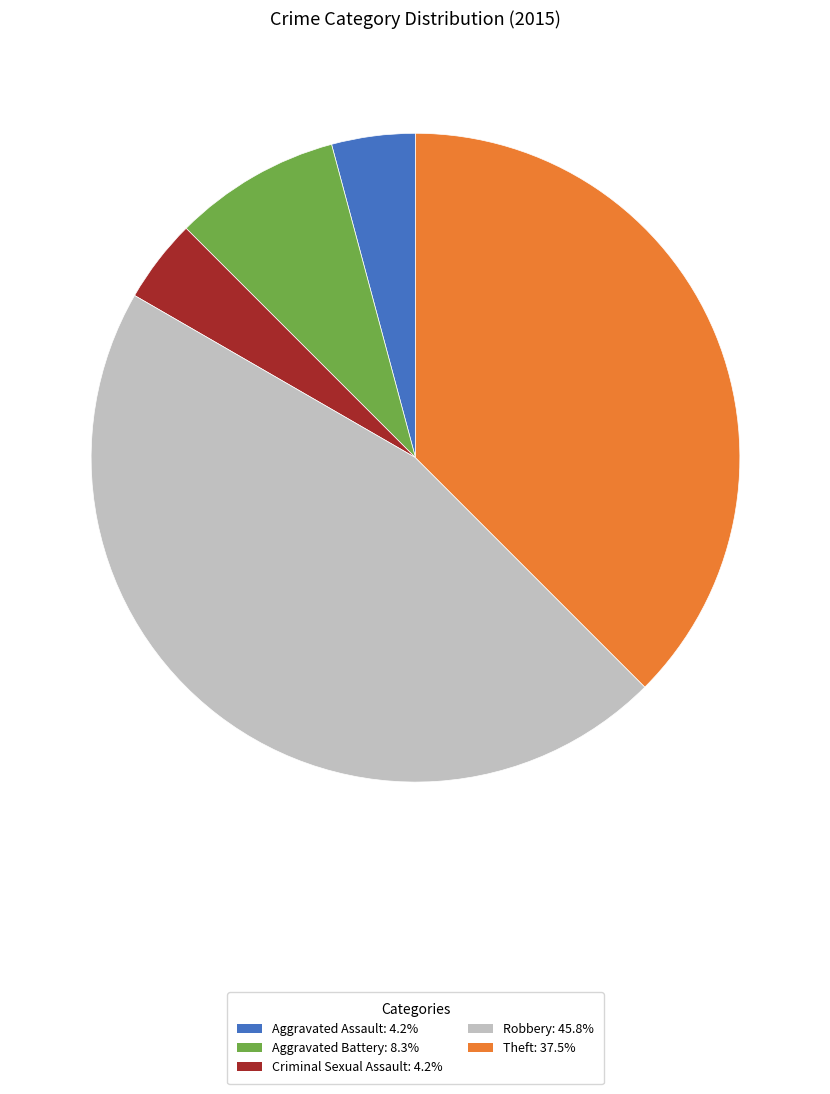

How many segments does this pie chart have?

5